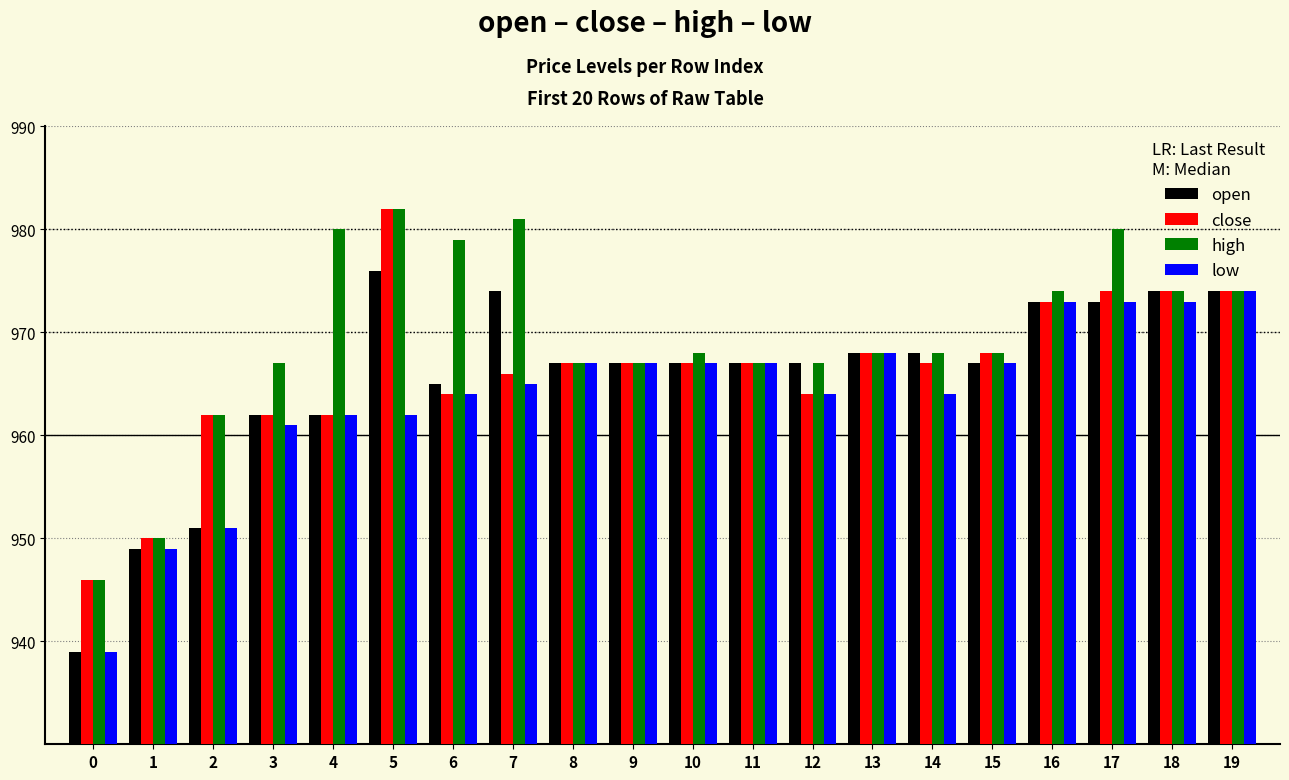

Reading left to right, extract all data points from this chart.

open: 939	949	951	962	962	976	965	974	967	967	967	967	967	968	968	967	973	973	974	974
close: 946	950	962	962	962	982	964	966	967	967	967	967	964	968	967	968	973	974	974	974
high: 946	950	962	967	980	982	979	981	967	967	968	967	967	968	968	968	974	980	974	974
low: 939	949	951	961	962	962	964	965	967	967	967	967	964	968	964	967	973	973	973	974